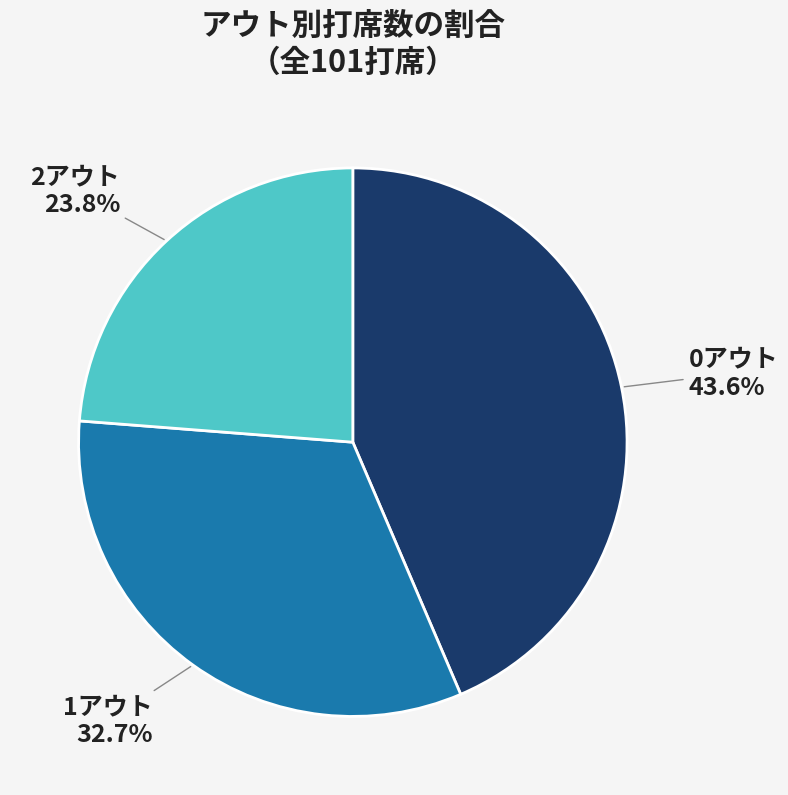

What is the ratio of the value at 0アウト to the value at 1アウト?

1.3